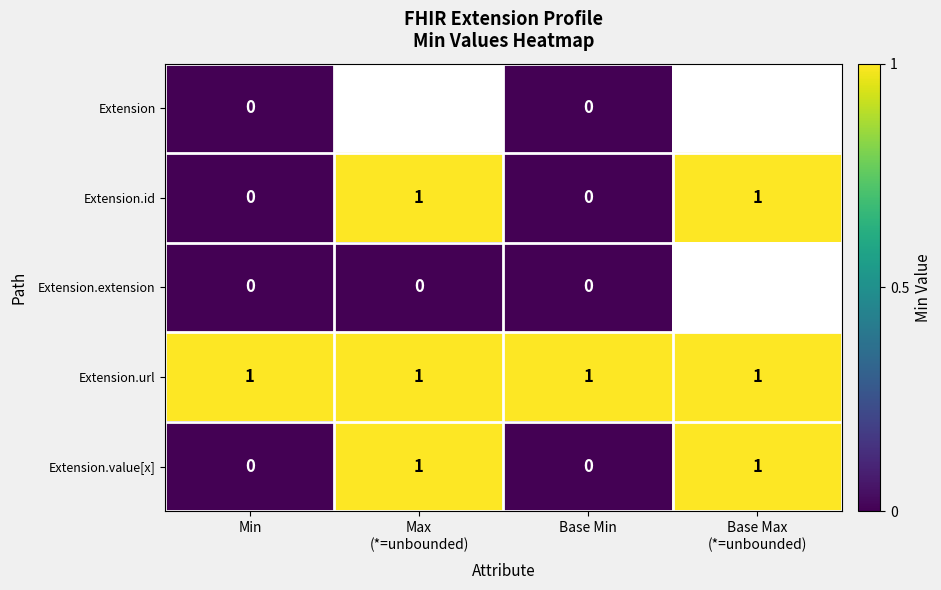

What is the sum of all Extension.url values?

4